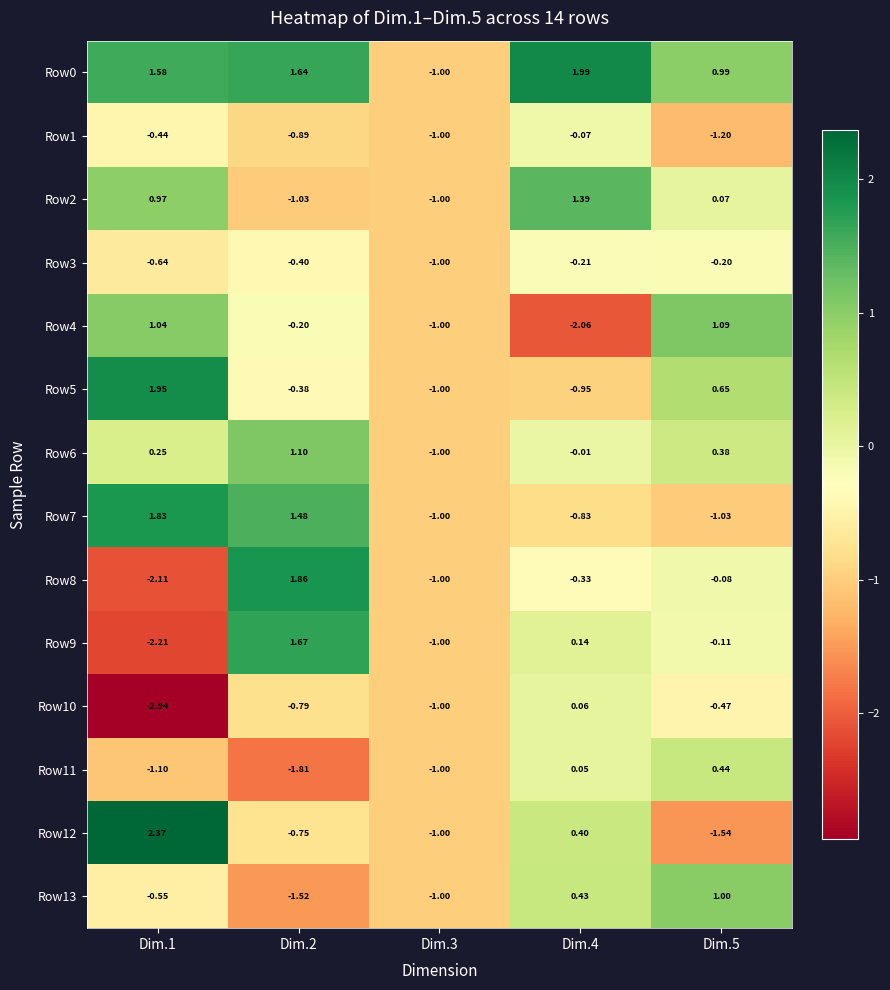

Is the value of Row5 at Dim.3 greater than the value of Row10 at Dim.1?

Yes